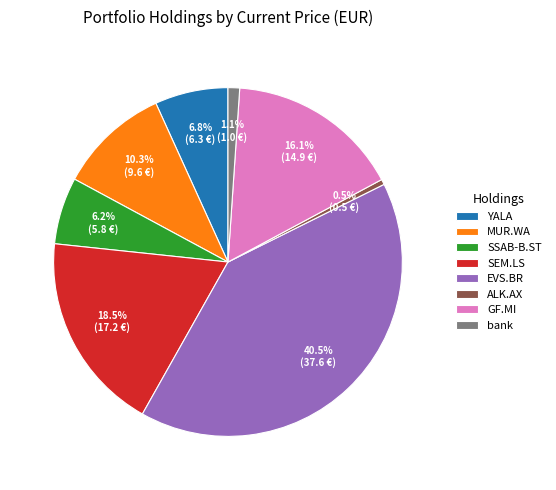

To the nearest percent, what is the difference between the largest and smallest slice percentages?

40%